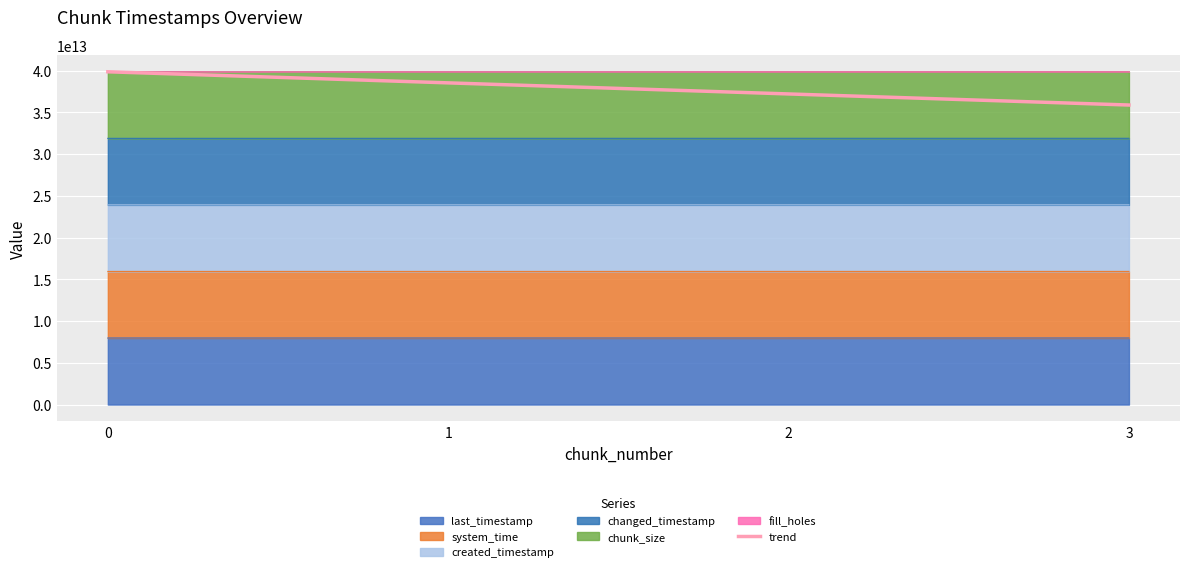

The chart shows a value of 56727895855685.1 at 3. True or false?

False